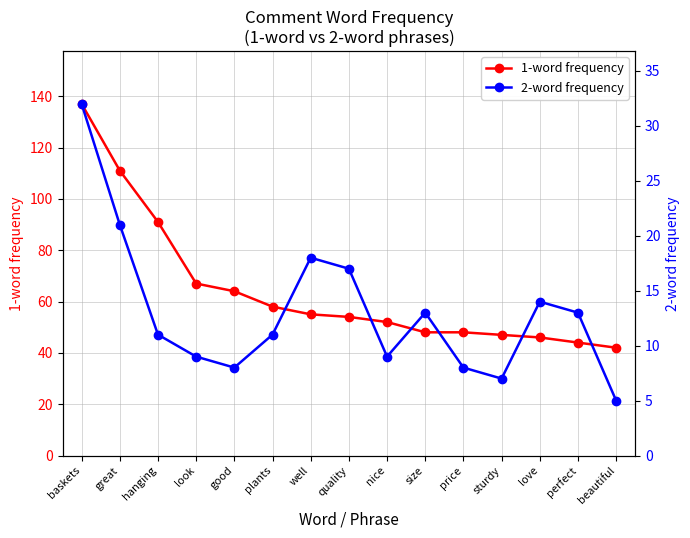

The value of 2-word frequency at hanging is 18. True or false?

False